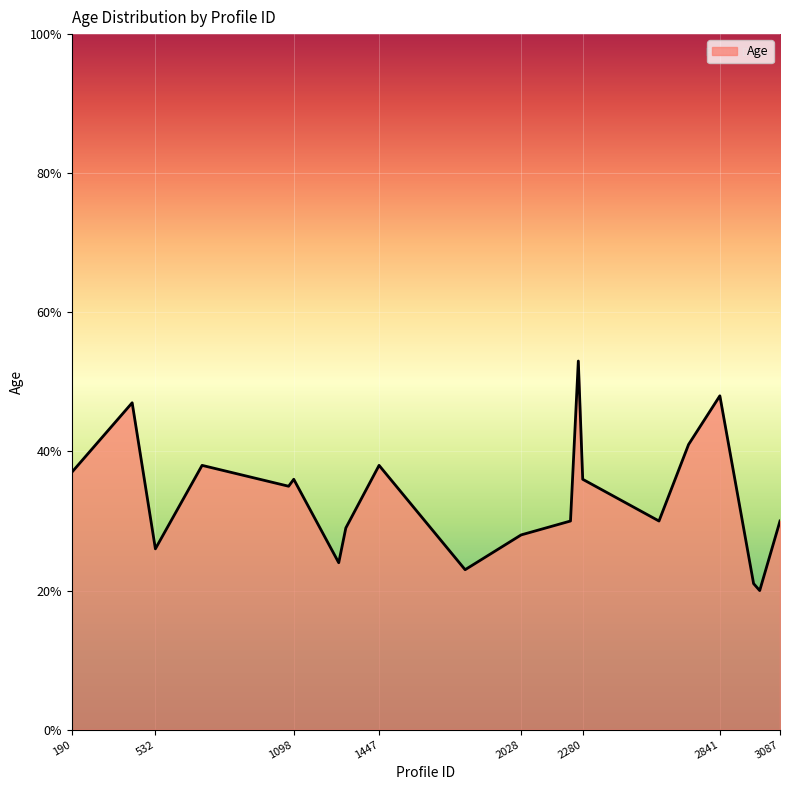

What is the difference between the maximum and minimum values?

33